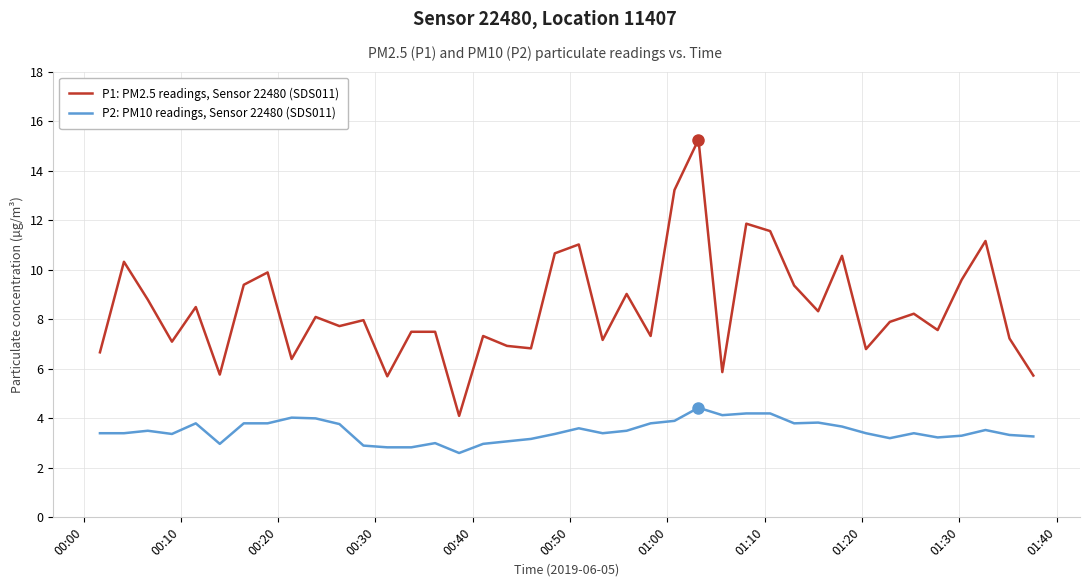

Rank the series by their average value, from lowest to highest.

P2: PM10 readings, Sensor 22480 (SDS011), P1: PM2.5 readings, Sensor 22480 (SDS011)